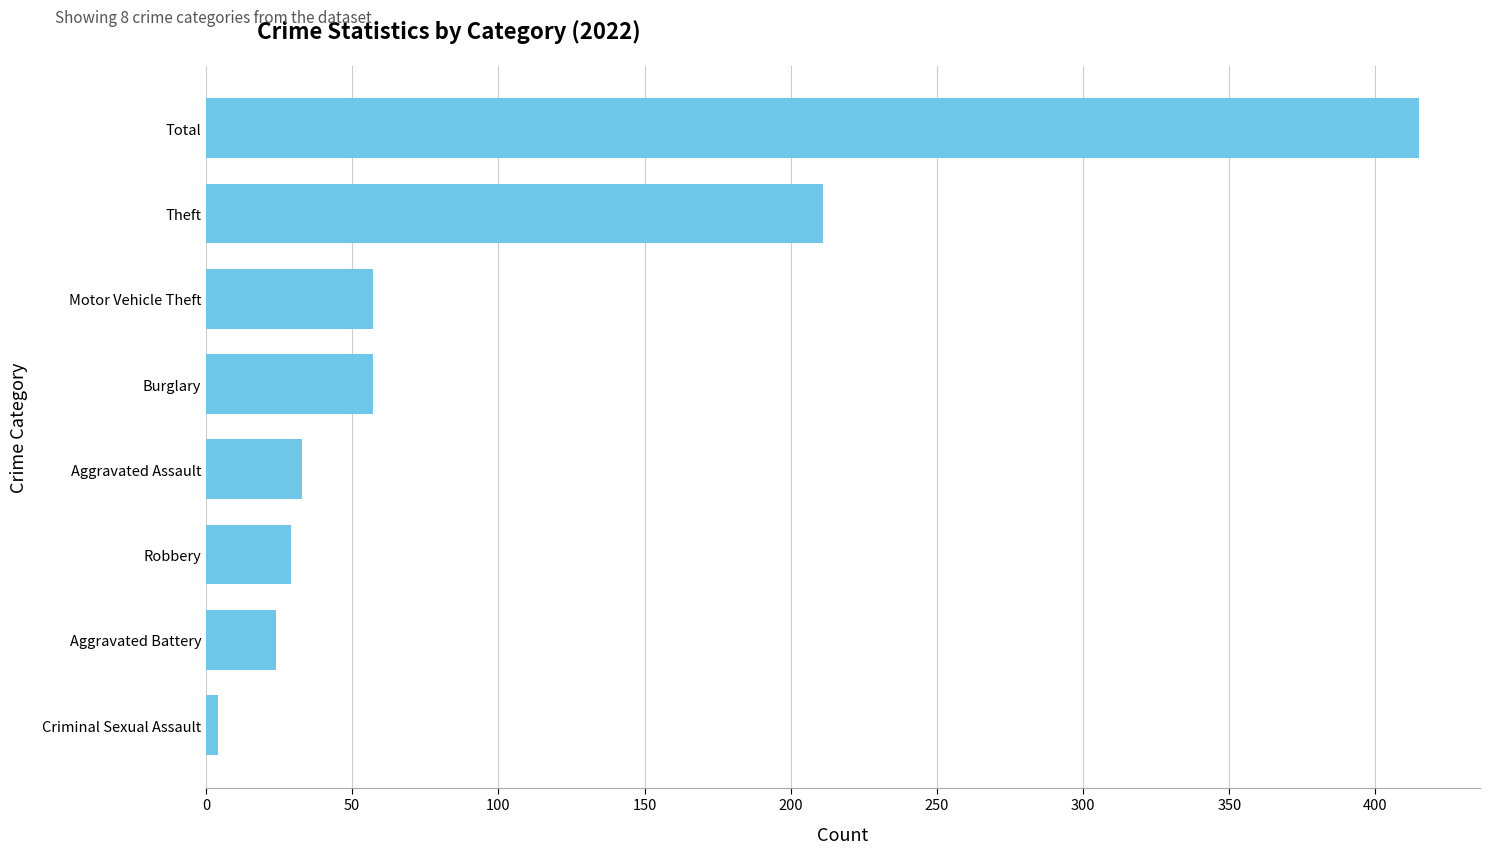

Does the chart contain stacked bars?

No